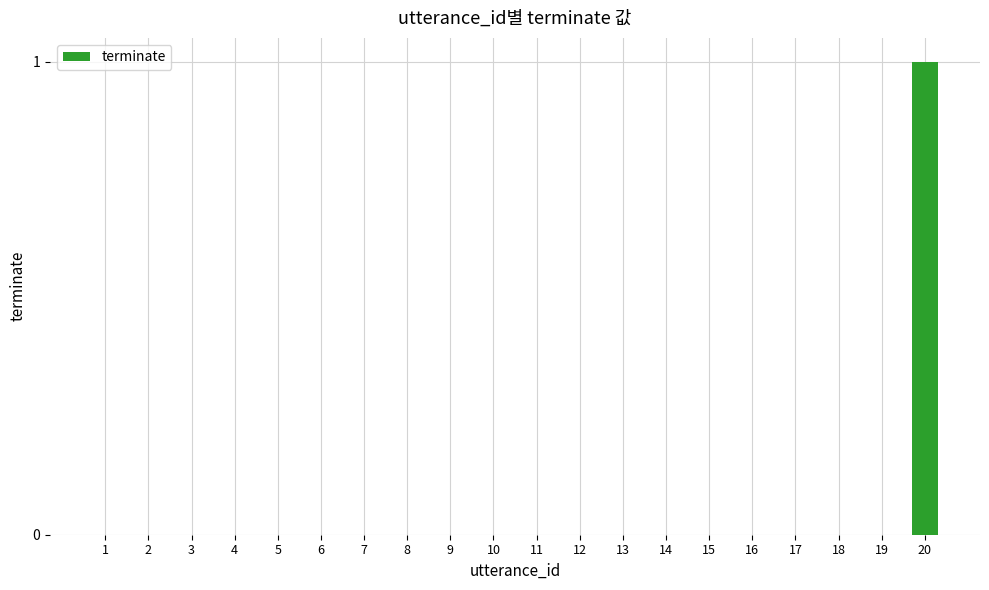

At which category does the chart reach its peak across all series?

20